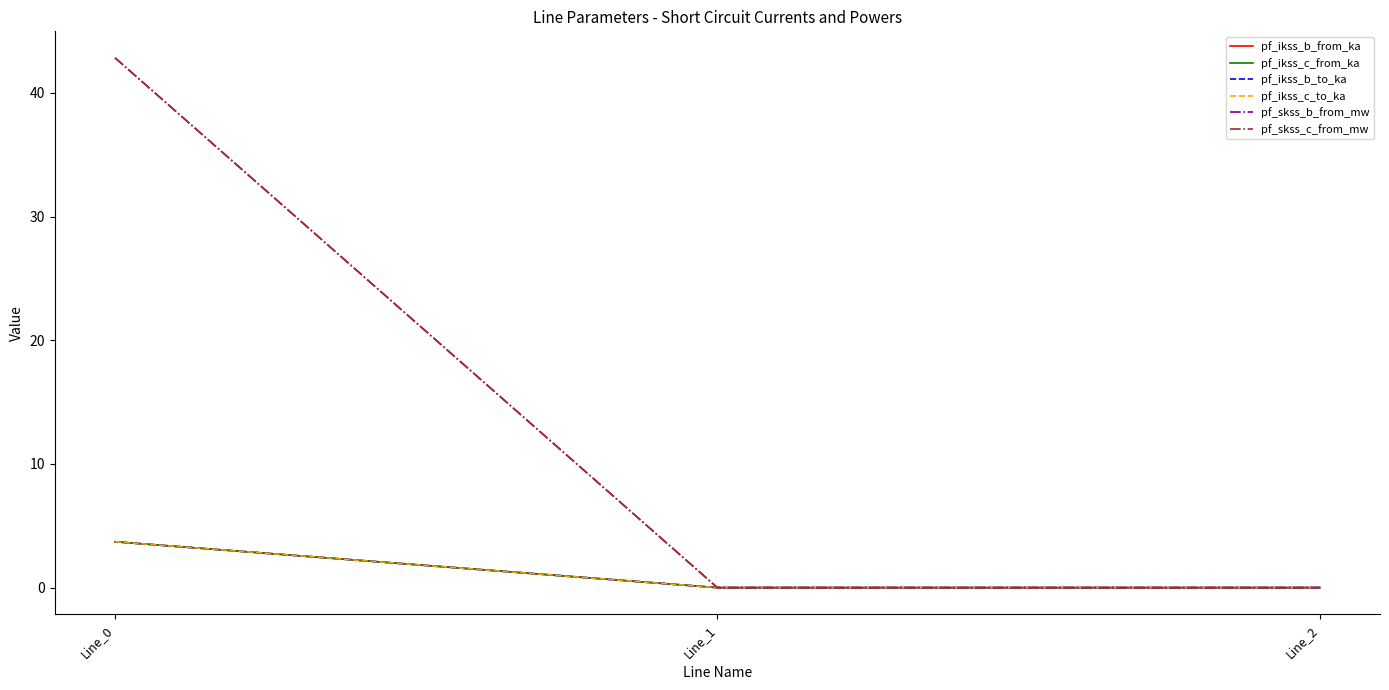

How many values in the pf_ikss_b_to_ka series exceed 0?

1